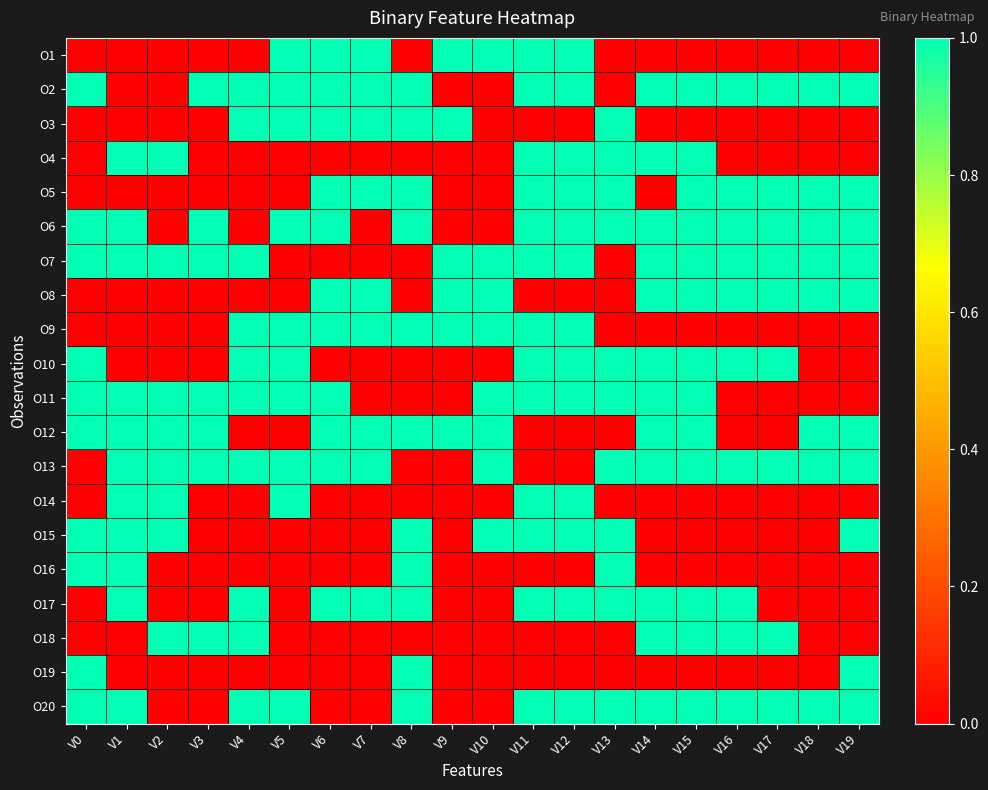

Count the number of categories in the chart.

20